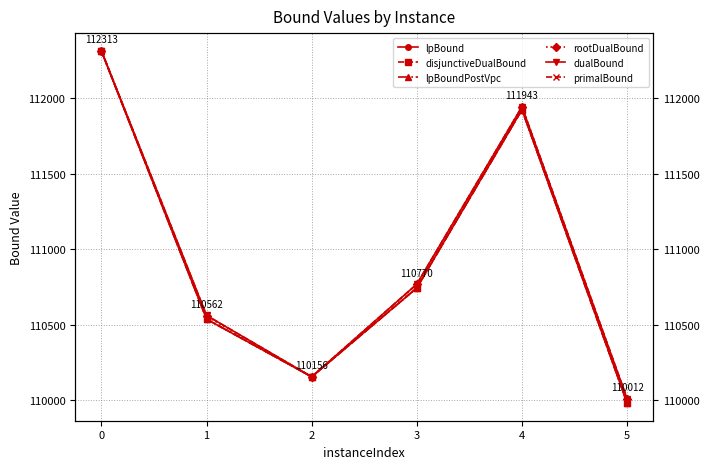

Is this an area chart (filled region under the line)?

No